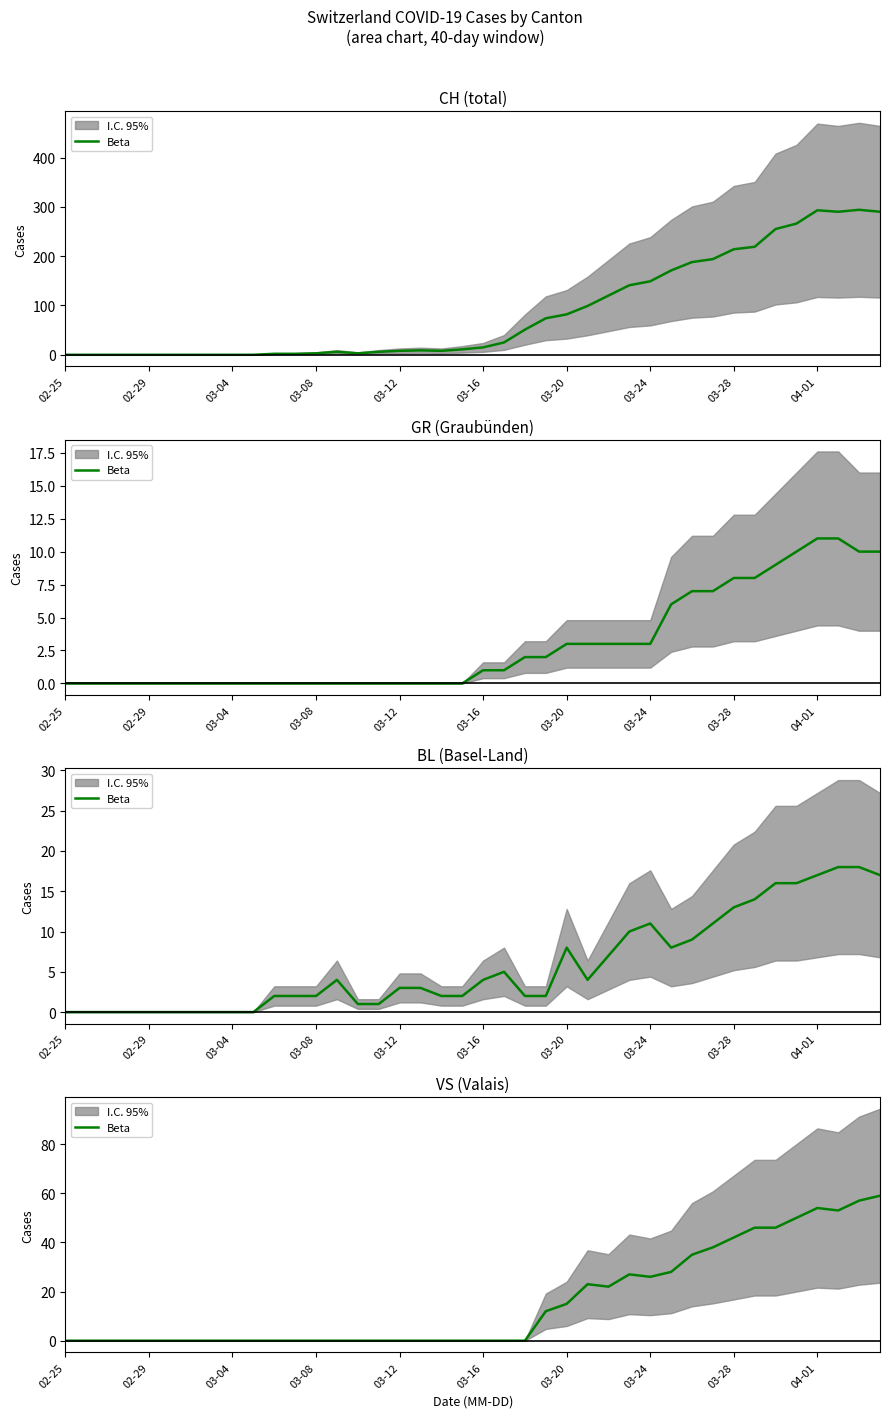

The chart shows a value of 0 at 21. True or false?

True